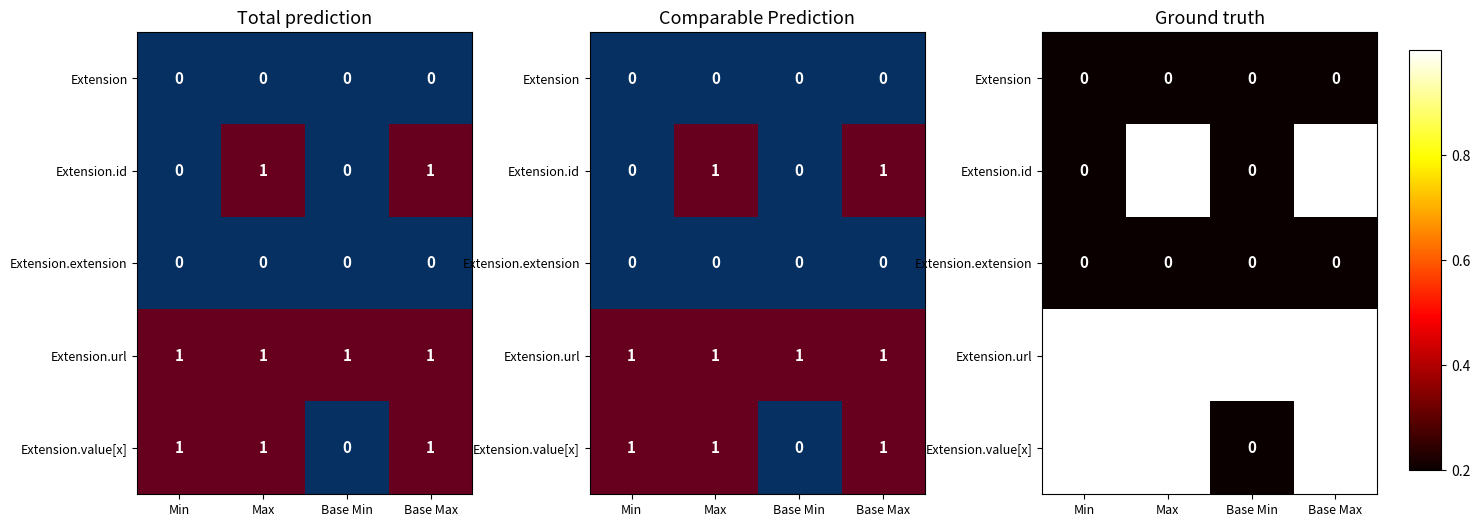

At which category is the sum across all series the highest?

Max